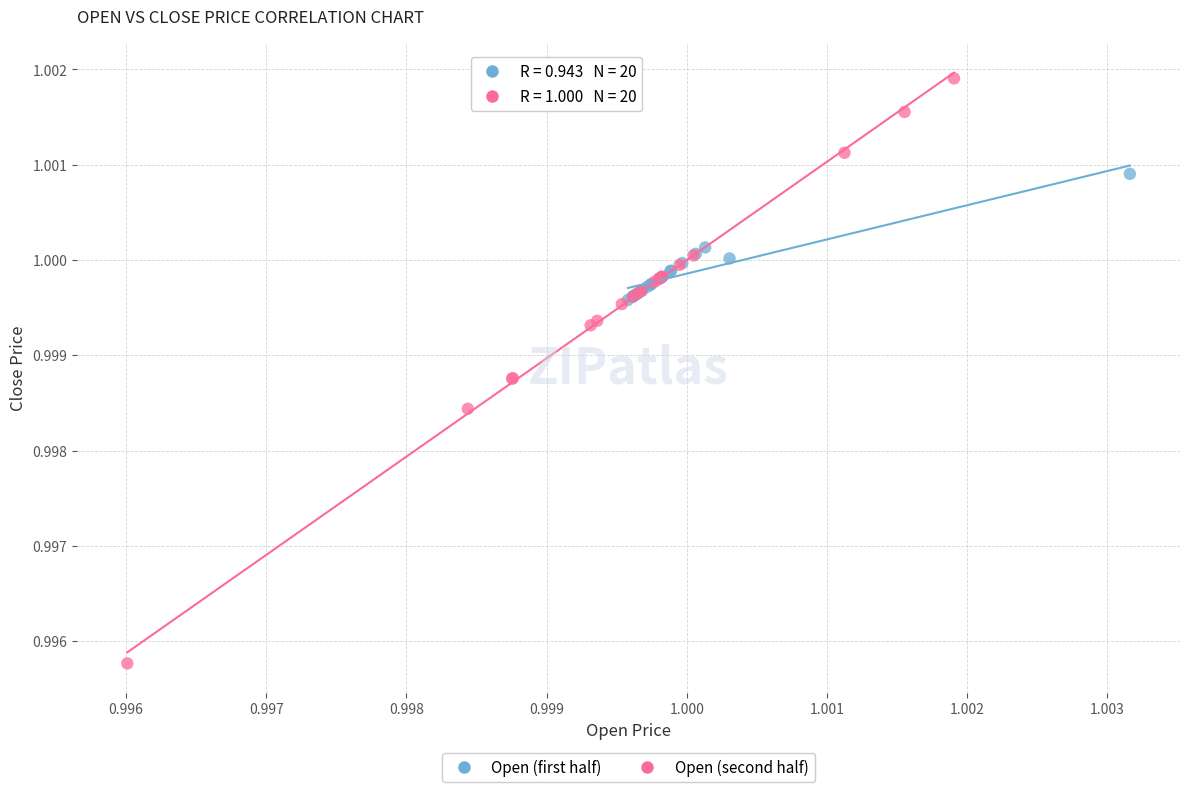

Which series reaches the maximum Y coordinate?

Open (second half)